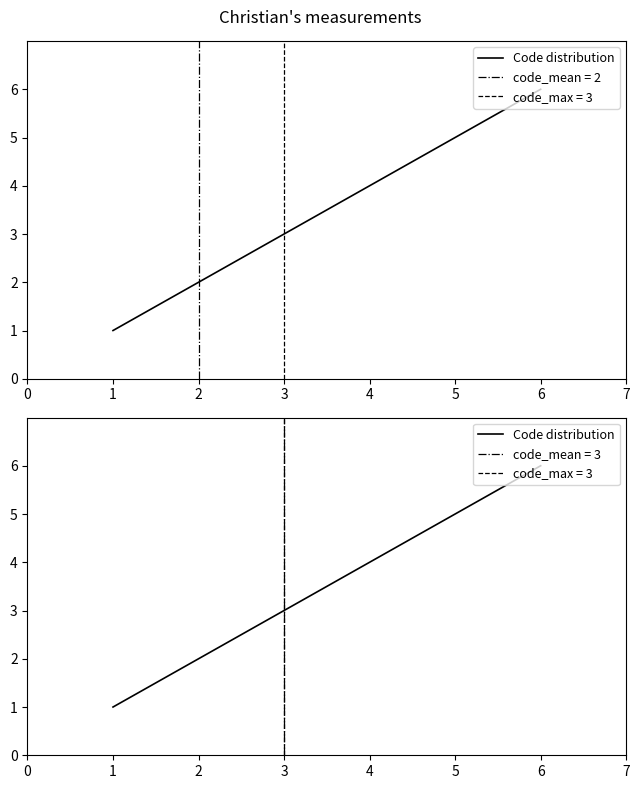

What is the value of the 6th point from the left?

6